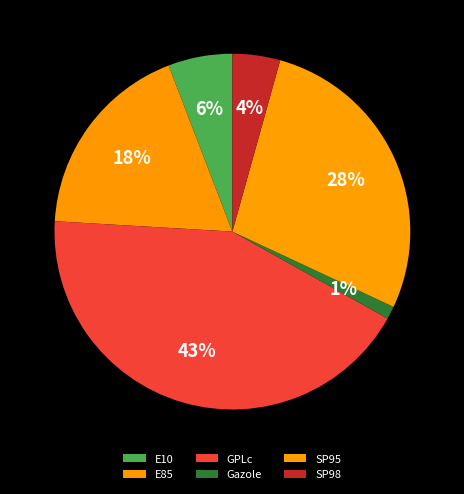

Which has a higher value, SP95 or E85?

SP95